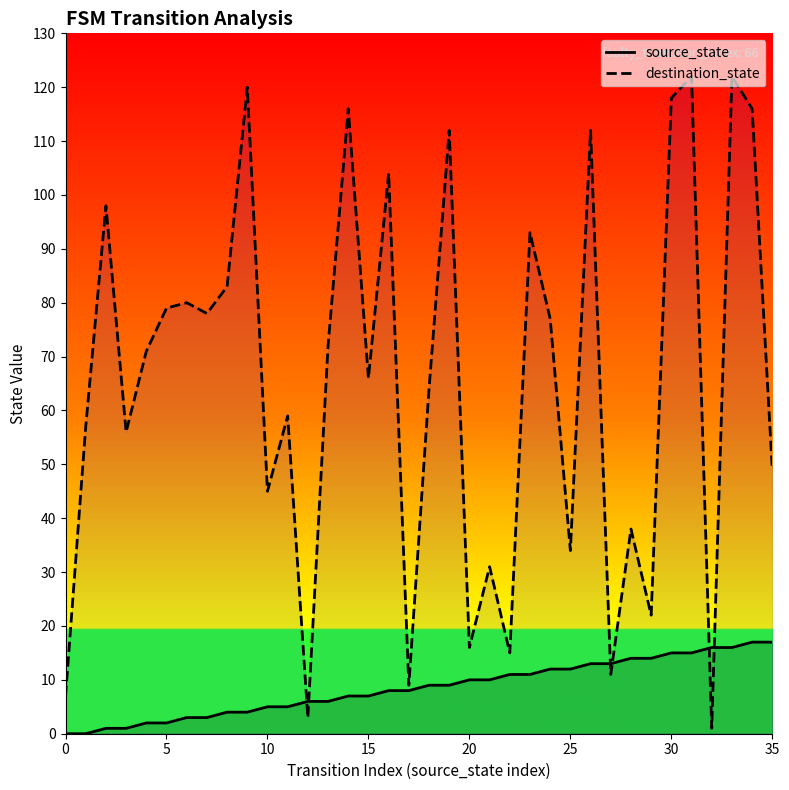

Reading left to right, extract all data points from this chart.

source_state: 0	0	1	1	2	2	3	3	4	4	5	5	6	6	7	7	8	8	9	9	10	10	11	11	12	12	13	13	14	14	15	15	16	16	17	17
destination_state: 7	57	98	56	71	79	80	78	83	120	45	59	3	72	116	66	104	9	64	112	16	31	15	93	77	34	112	11	38	22	118	122	1	122	116	49